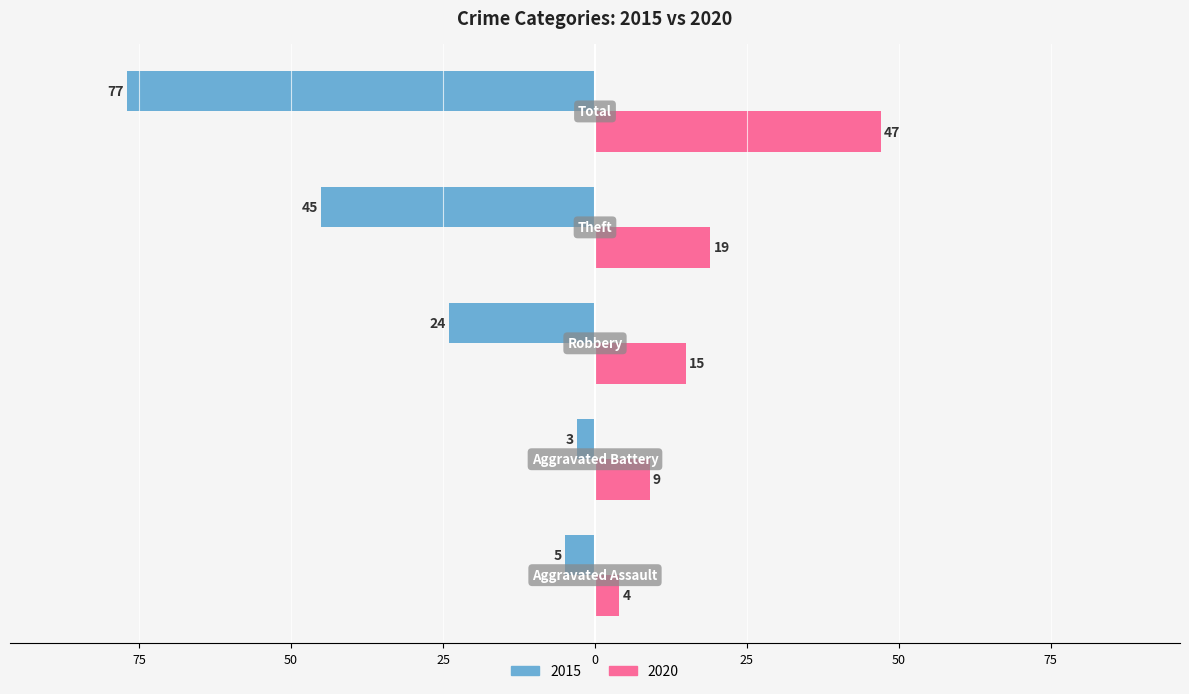

What are all the series names shown in the legend?

2015, 2020